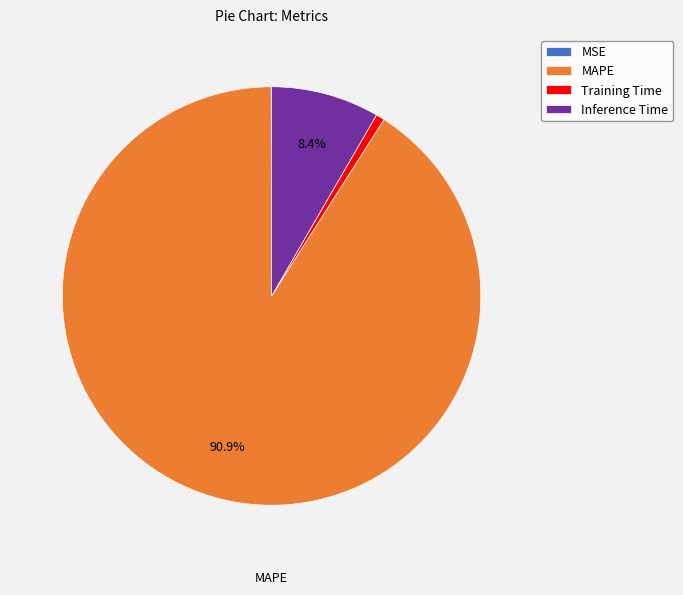

The MAPE slice represents 91% of the pie. True or false?

True